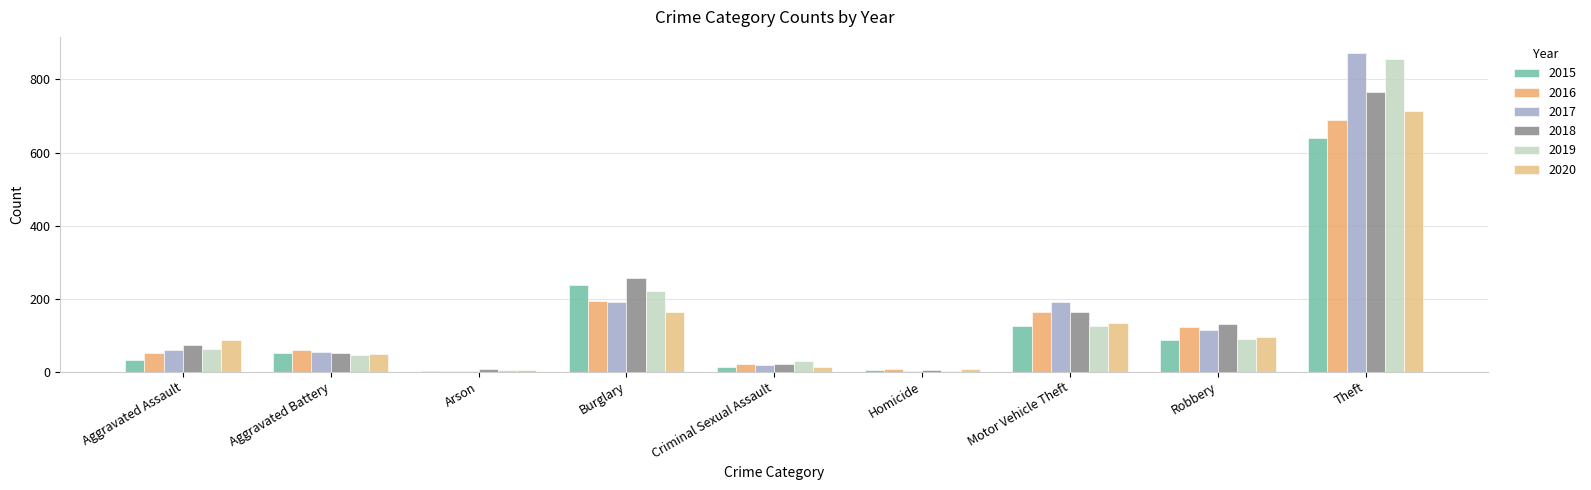

Which series has the largest total across all categories?

2017